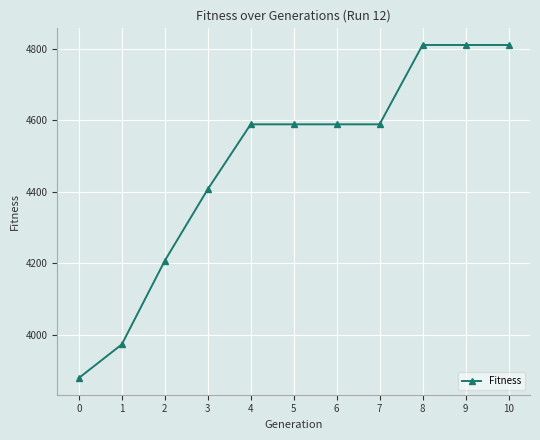

At which label is the value closest to 4345?

3